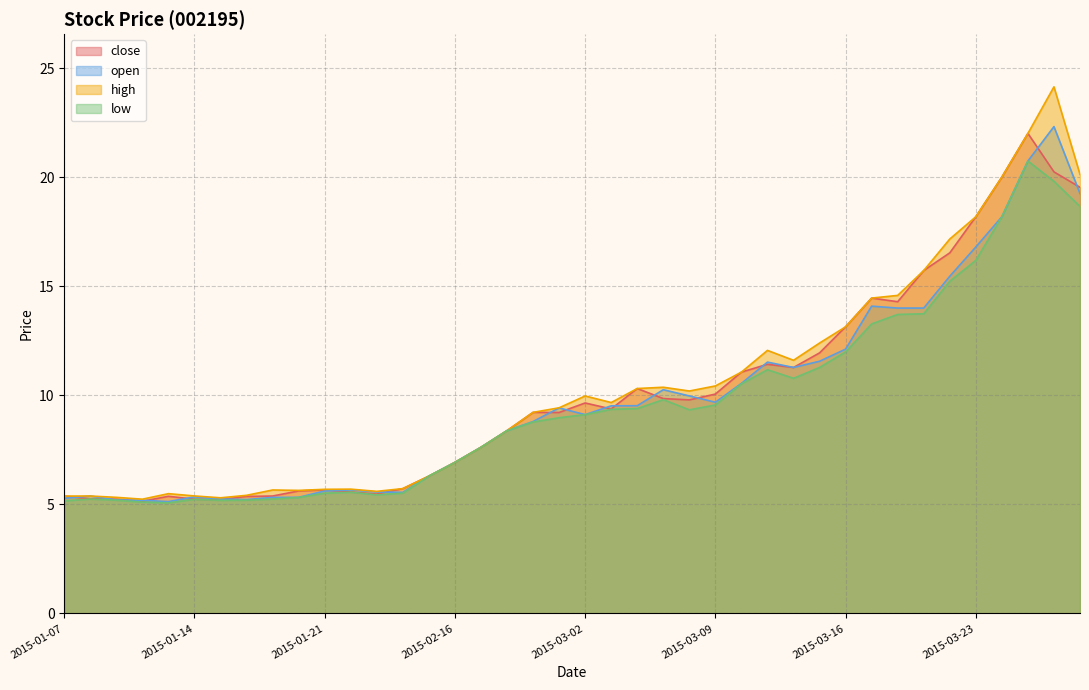

How many interior local valleys does the close series have?

8